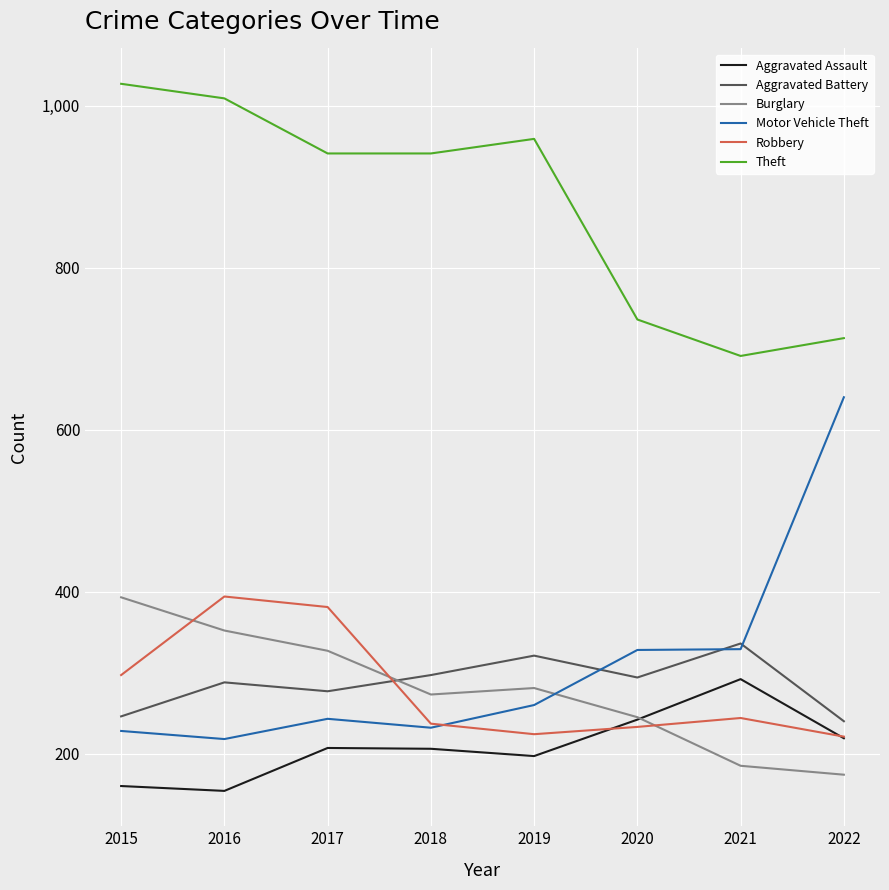

The Motor Vehicle Theft series shows 420 at 2022. True or false?

False